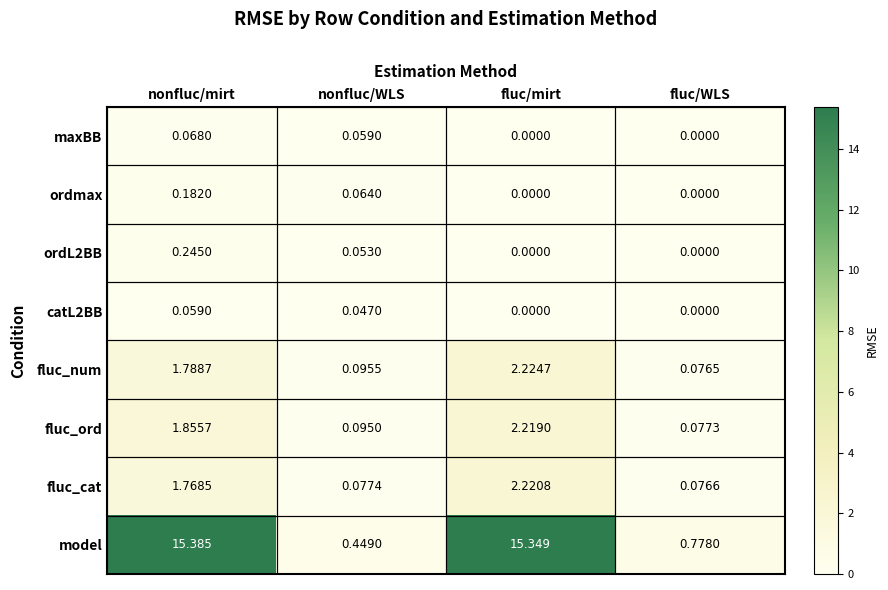

At which category is the sum across all series the highest?

fluc/mirt